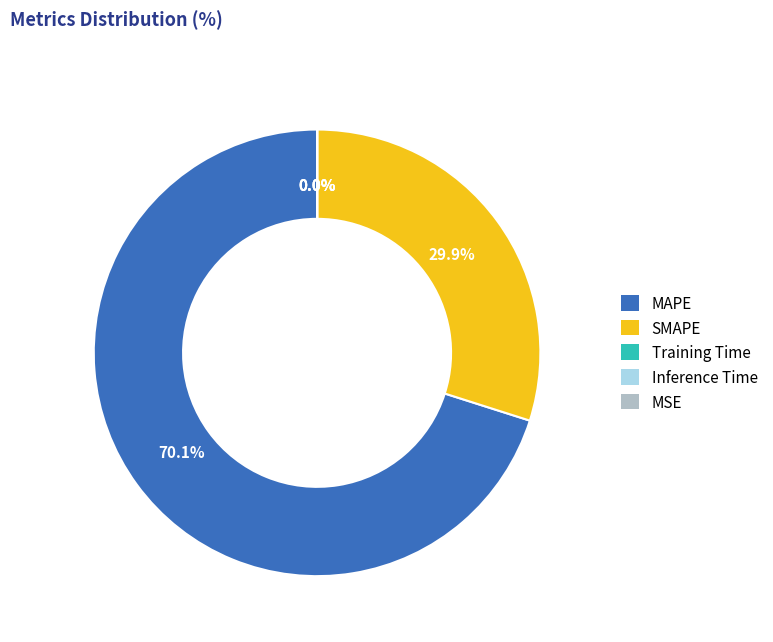

Combined, do MAPE and SMAPE account for over 50%?

Yes